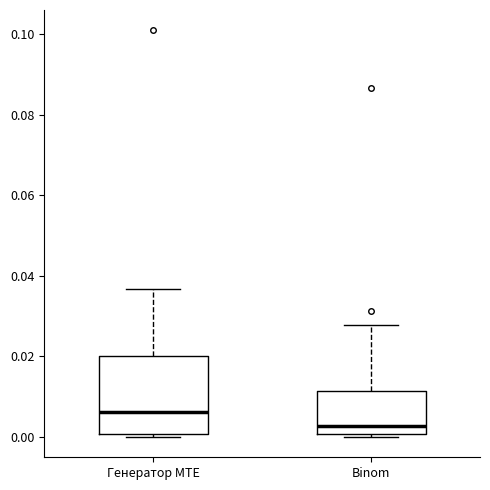

Where does the median line of the box for Binom sit on the y-axis? The values are not printed on the chart, so give them approximately, as read against the axis.

0.002